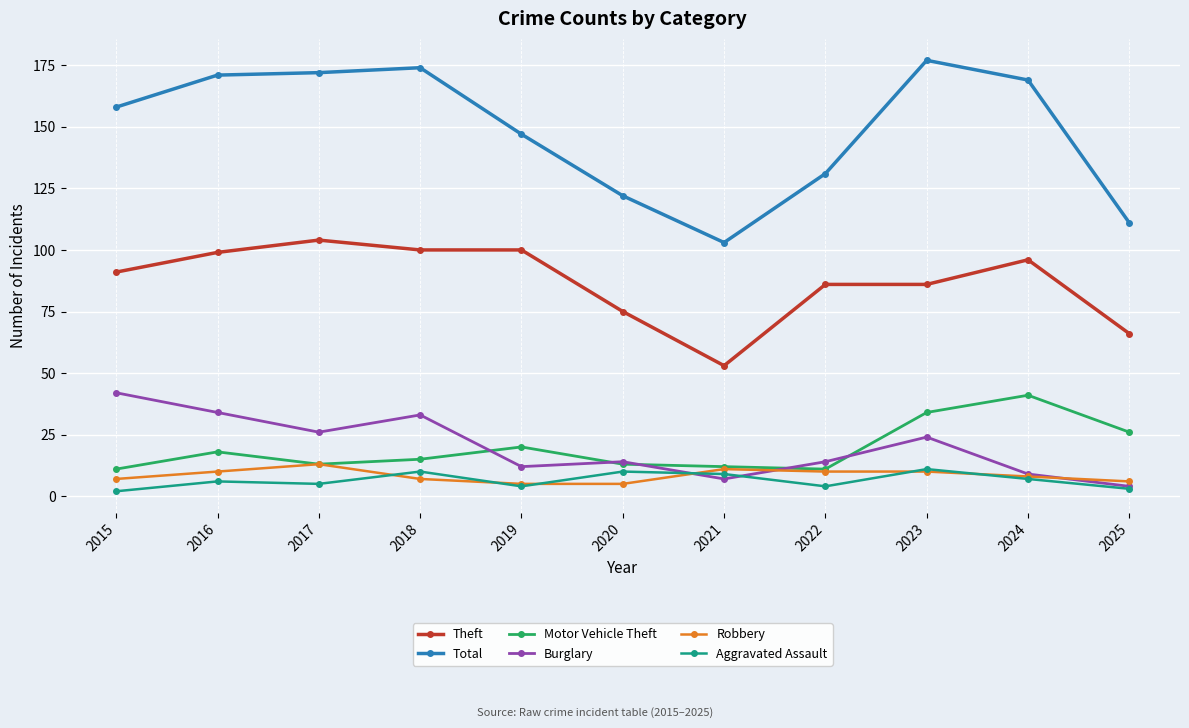

What is the difference between the highest and lowest values at 2017?

167